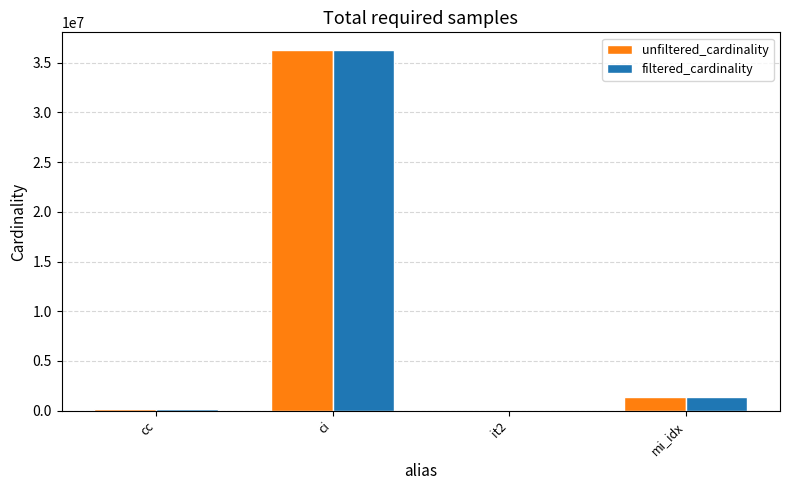

How many categories are shown in the chart?

4